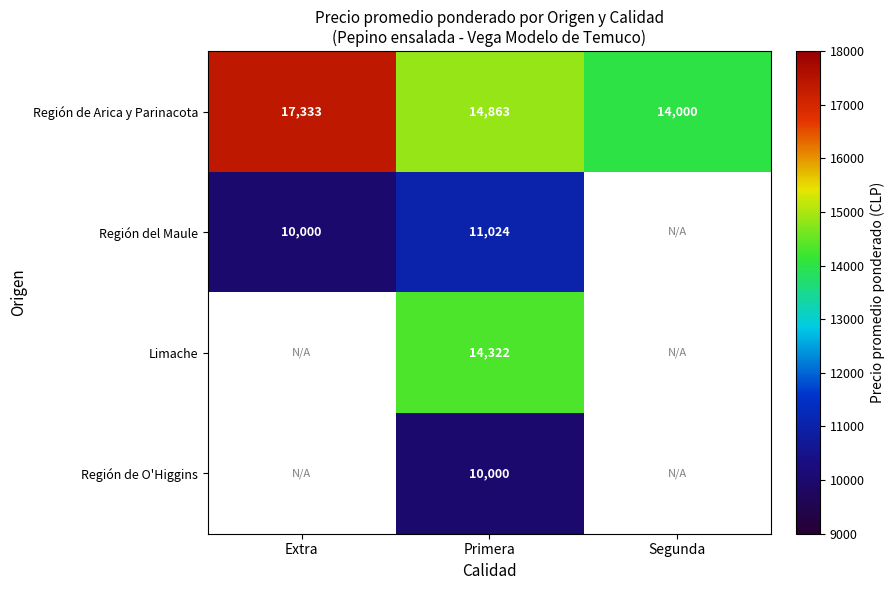

How many data points does each series have?

3